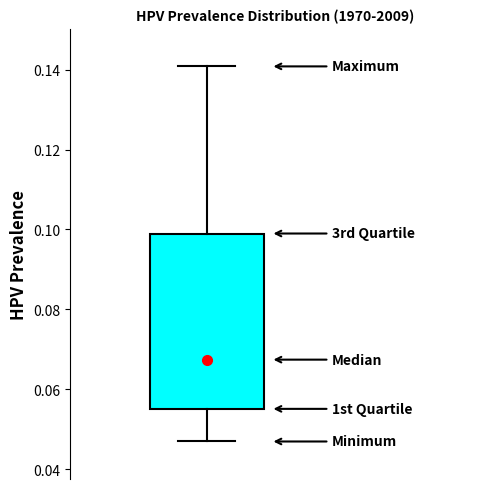

Where does the lower whisker of the box end on the y-axis? The values are not printed on the chart, so give them approximately, as read against the axis.

0.046